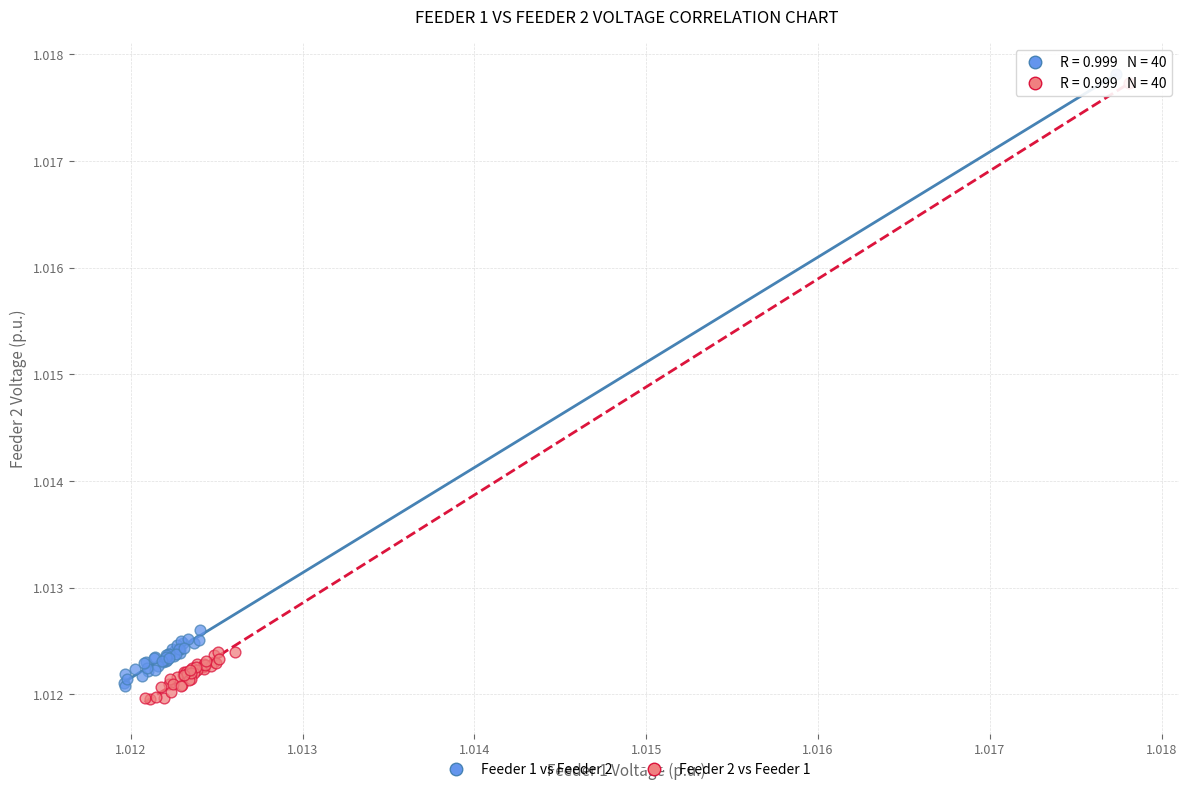

Which series has the widest spread of Y values?

Feeder 2 vs Feeder 1